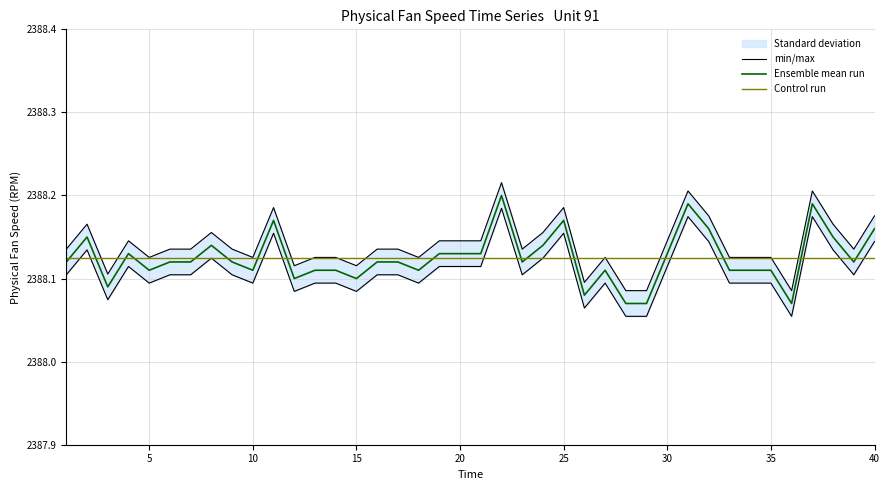

Reading left to right, list all the values displayed in this chart.

min/max: 2388.1	2388.2	2388.1	2388.1	2388.1	2388.1	2388.1	2388.2	2388.1	2388.1	2388.2	2388.1	2388.1	2388.1	2388.1	2388.1	2388.1	2388.1	2388.1	2388.1	2388.1	2388.2	2388.1	2388.2	2388.2	2388.1	2388.1	2388.1	2388.1	2388.1	2388.2	2388.2	2388.1	2388.1	2388.1	2388.1	2388.2	2388.2	2388.1	2388.2
Ensemble mean run: 2388.1	2388.2	2388.1	2388.1	2388.1	2388.1	2388.1	2388.1	2388.1	2388.1	2388.2	2388.1	2388.1	2388.1	2388.1	2388.1	2388.1	2388.1	2388.1	2388.1	2388.1	2388.2	2388.1	2388.1	2388.2	2388.1	2388.1	2388.1	2388.1	2388.1	2388.2	2388.2	2388.1	2388.1	2388.1	2388.1	2388.2	2388.2	2388.1	2388.2
Control run: 2388.1	2388.1	2388.1	2388.1	2388.1	2388.1	2388.1	2388.1	2388.1	2388.1	2388.1	2388.1	2388.1	2388.1	2388.1	2388.1	2388.1	2388.1	2388.1	2388.1	2388.1	2388.1	2388.1	2388.1	2388.1	2388.1	2388.1	2388.1	2388.1	2388.1	2388.1	2388.1	2388.1	2388.1	2388.1	2388.1	2388.1	2388.1	2388.1	2388.1